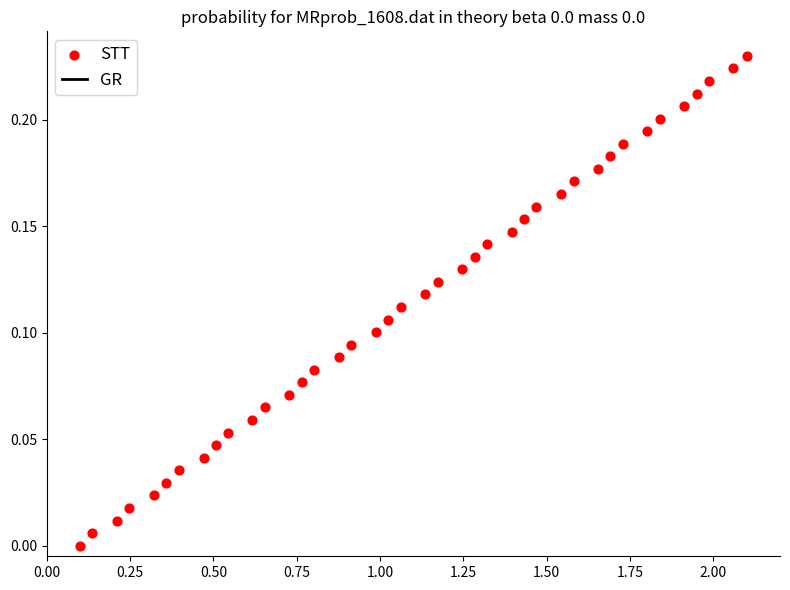

What is the range of X values (max minus min)?

2.0